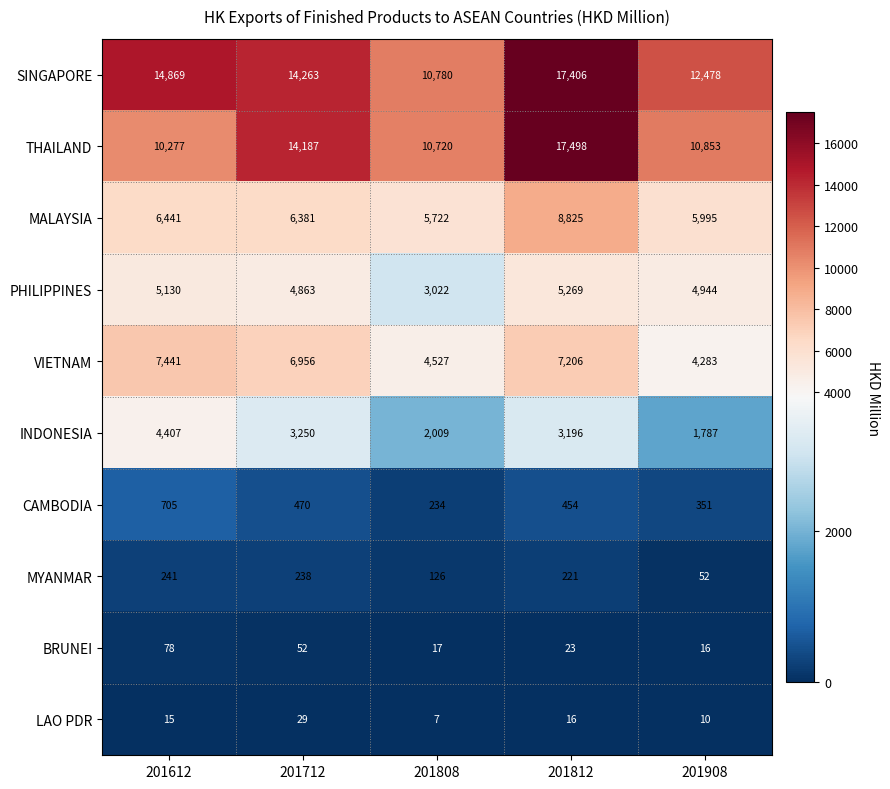

Is the value of MYANMAR at 201812 greater than the value of MALAYSIA at 201712?

No